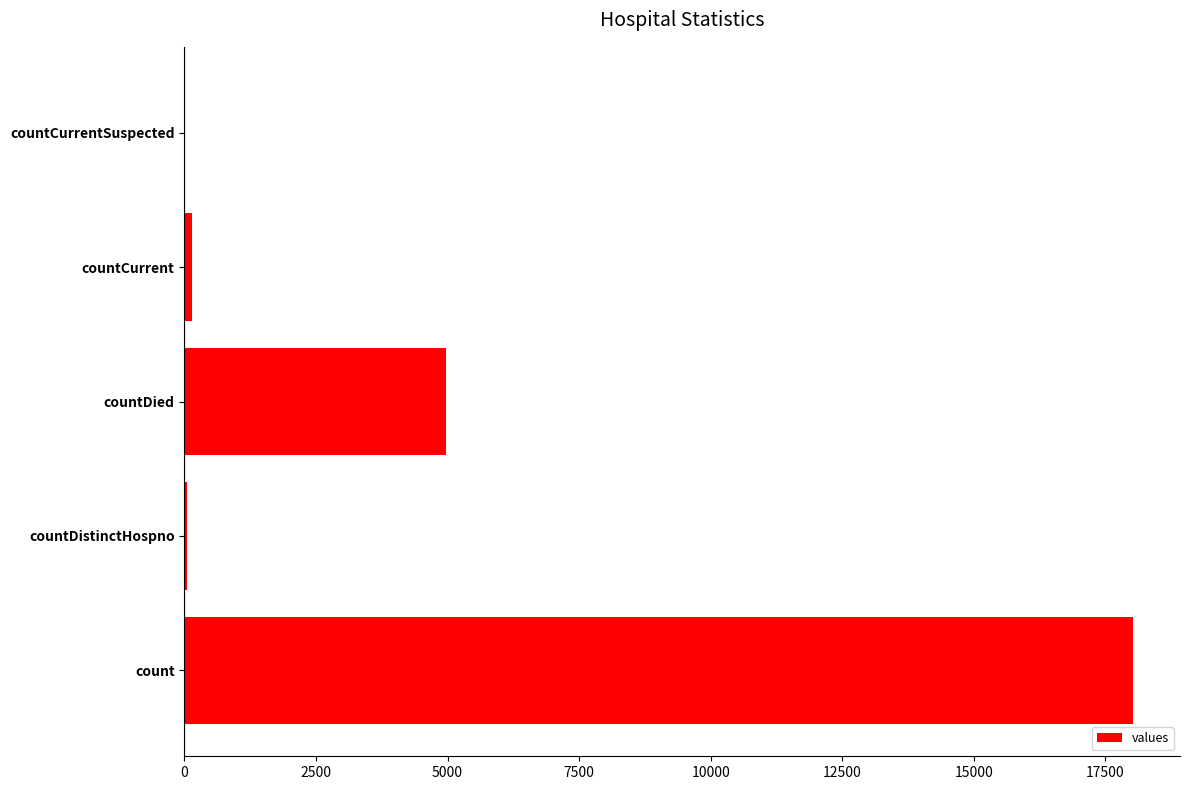

What is the maximum value shown in the chart?

18015